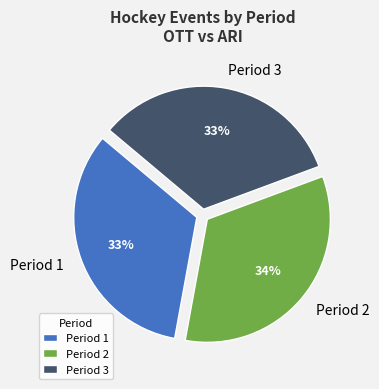

To the nearest percent, what percentage of the pie is Period 1?

33%